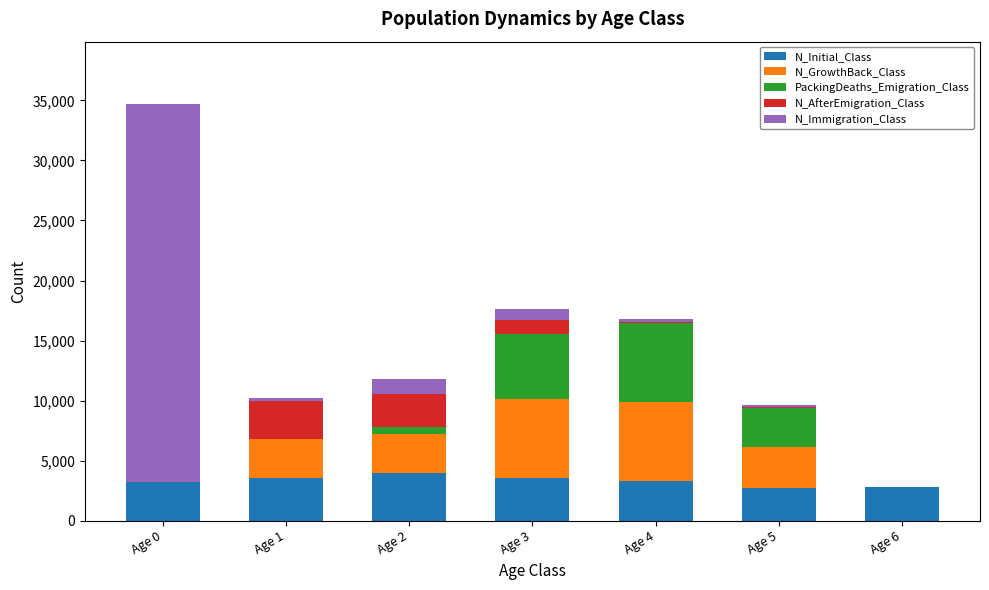

The value of N_Initial_Class at Age 5 is 2748. True or false?

True